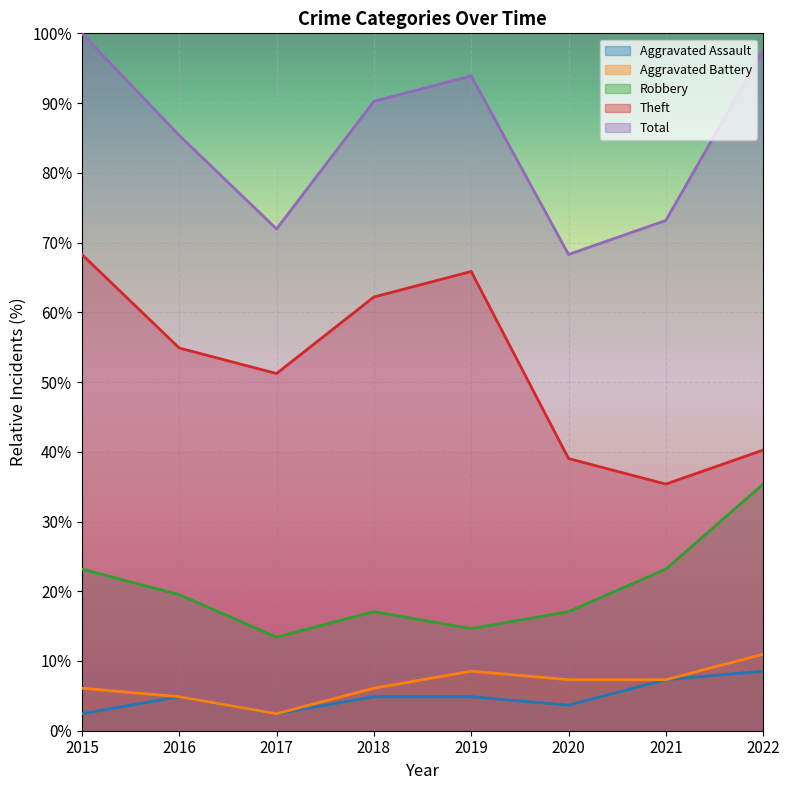

Is the value of Aggravated Battery at 2017 greater than the value of Robbery at 2017?

No